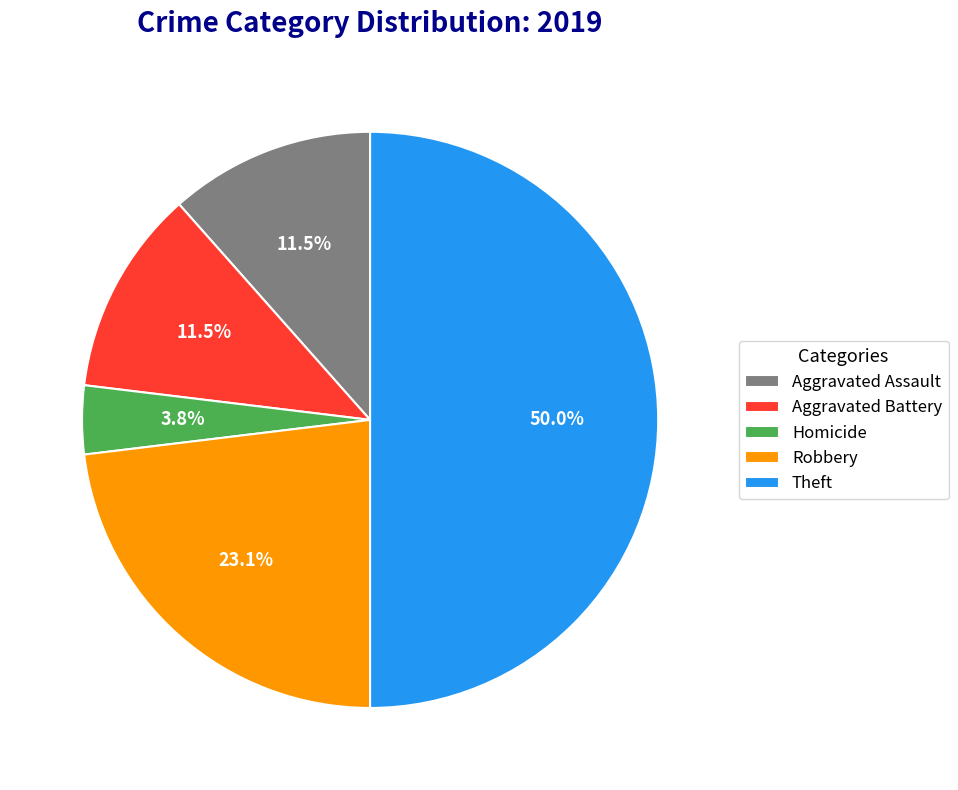

Is the sum of Robbery and Aggravated Battery greater than half?

No